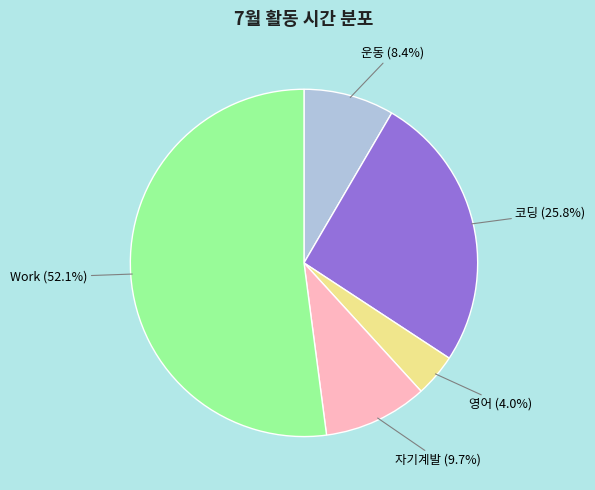

To the nearest percent, what is the difference between the largest and smallest slice percentages?

48%